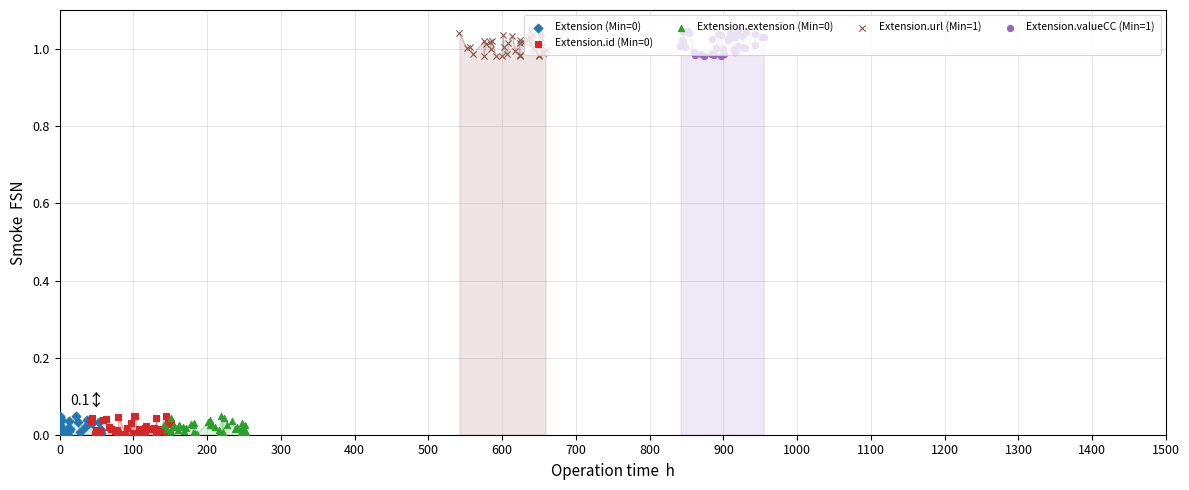

Which series contains the lowest Y value?

Extension.id (Min=0)